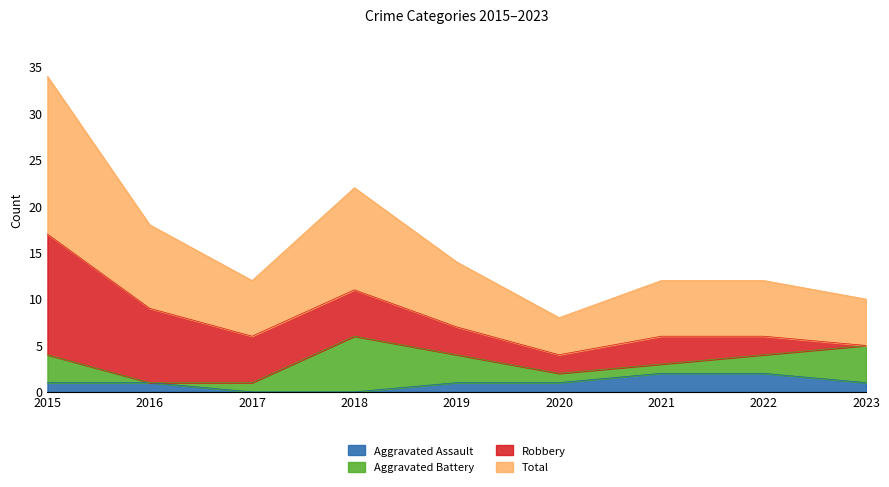

True or false: Aggravated Assault has a value of 3 at 2022.

False